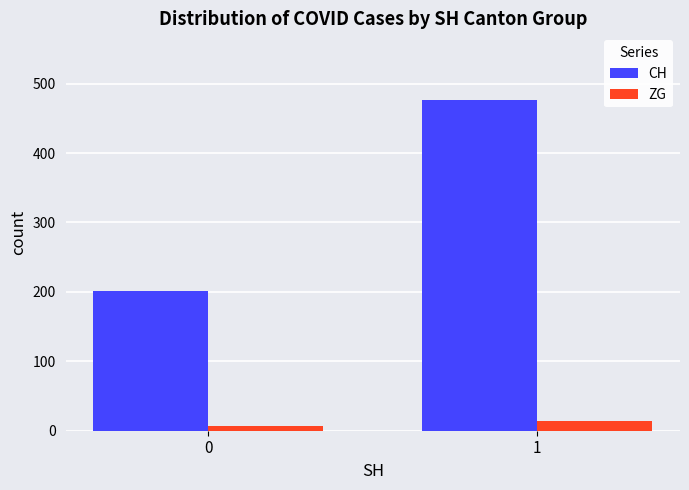

At which label does CH reach its peak?

1